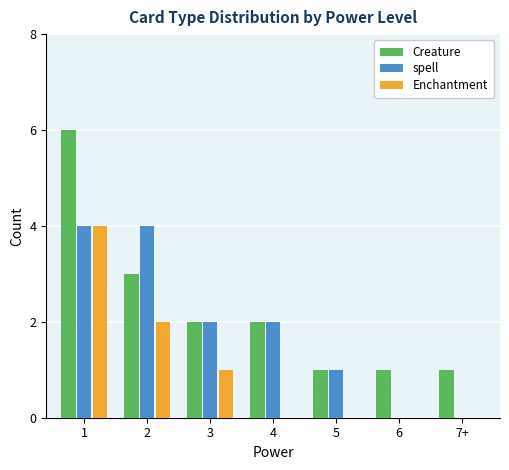

What is the difference between the Enchantment values at 1 and 3?

3